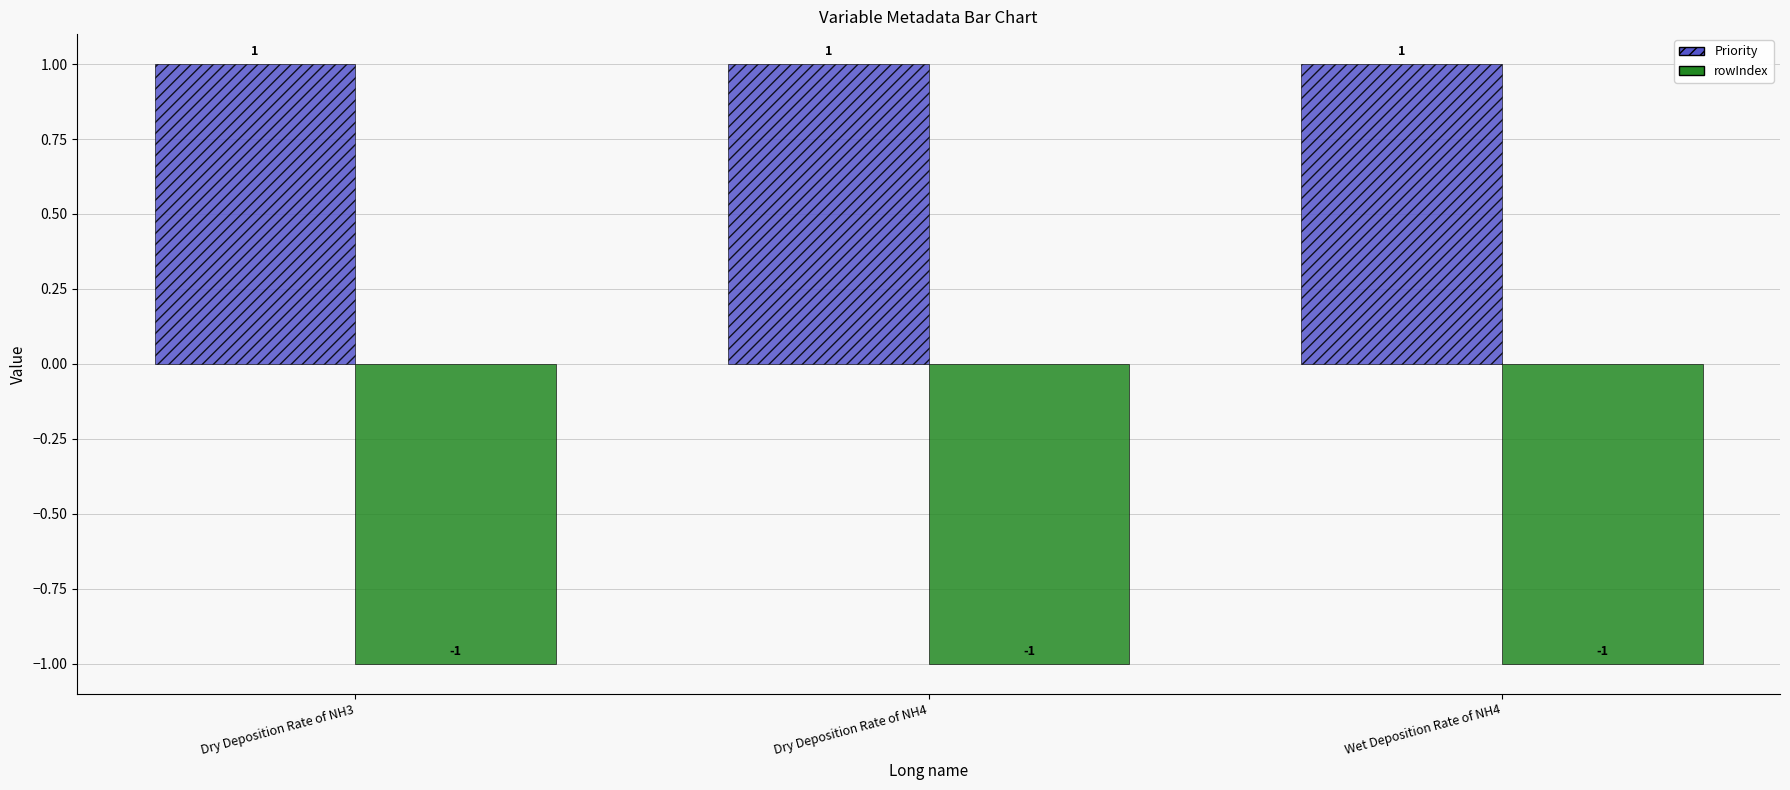

What is the maximum value shown in the chart?

1